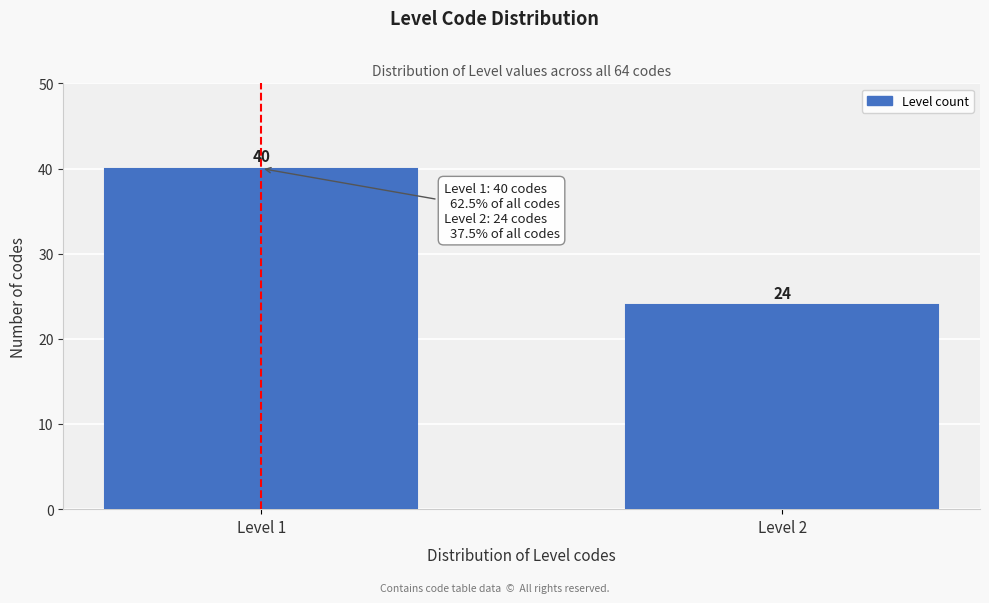

Reading left to right, list all the values displayed in this chart.

40	24